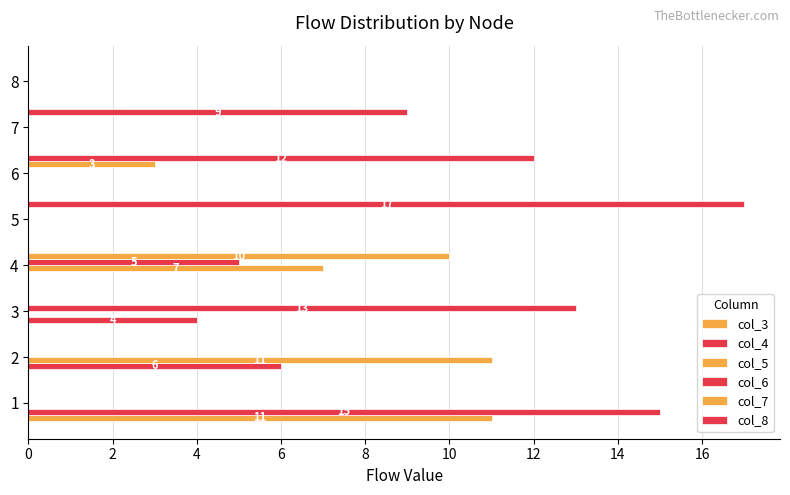

Count the number of categories in the chart.

8